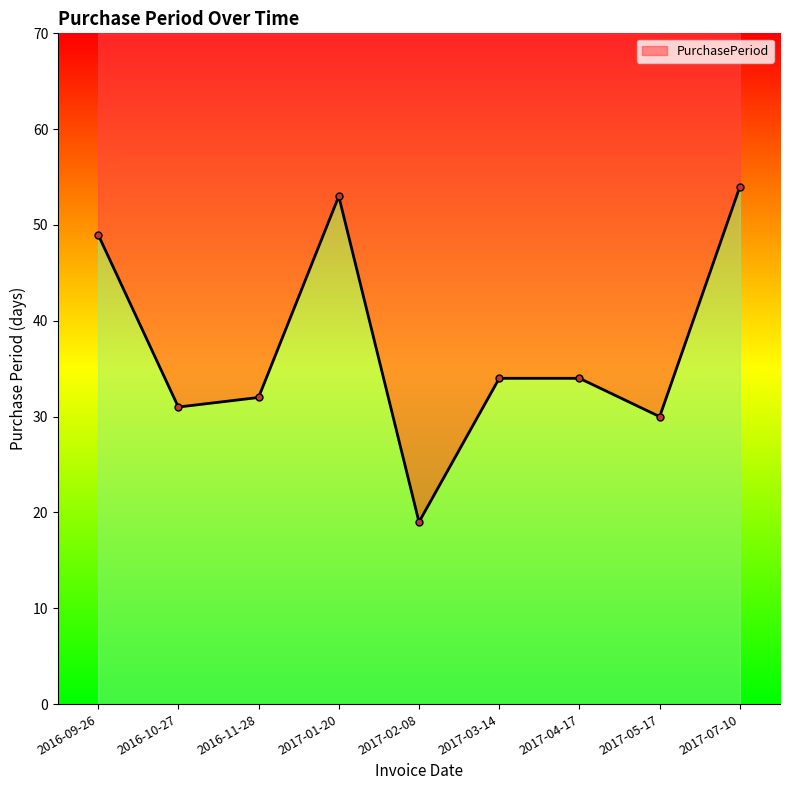

What position from the right is 2017-04-17?

3